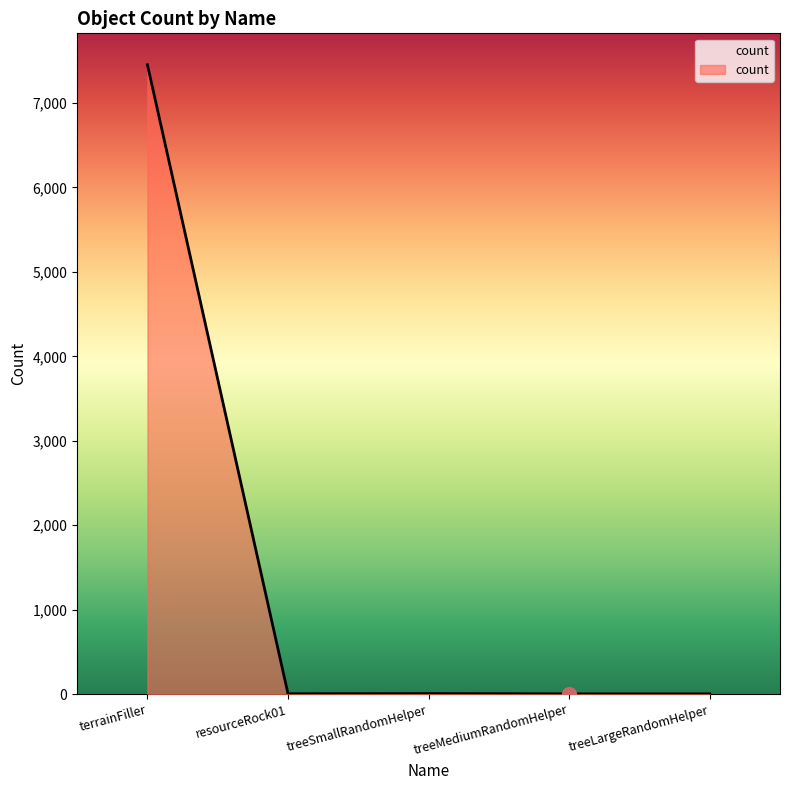

The value at terrainFiller is 7453. True or false?

True